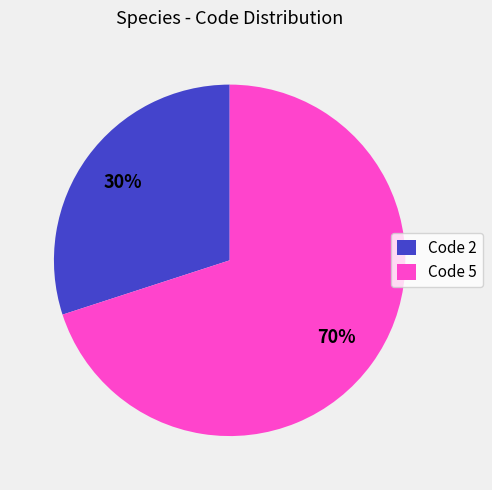

Count the number of slices in the pie.

2